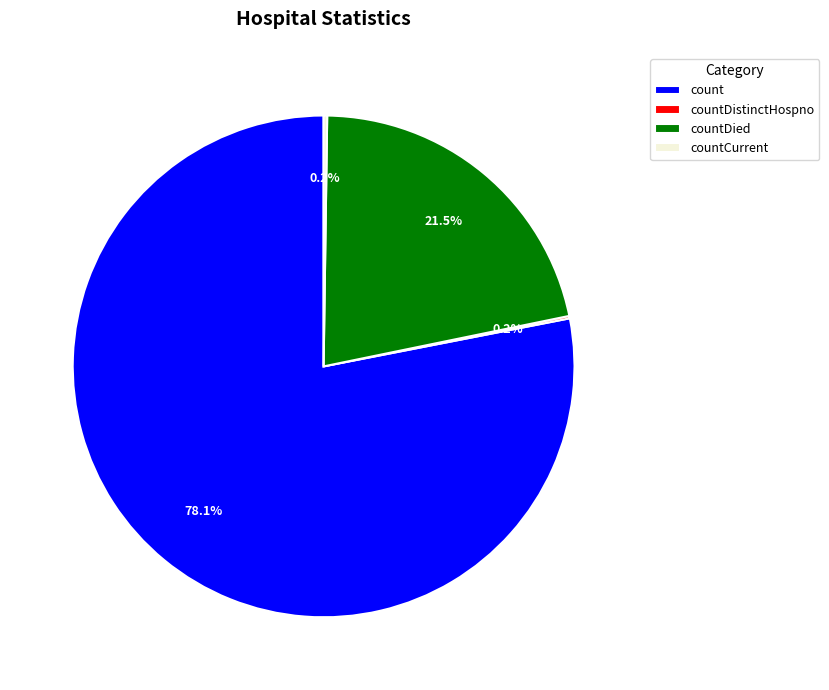

Which slice is the largest?

count